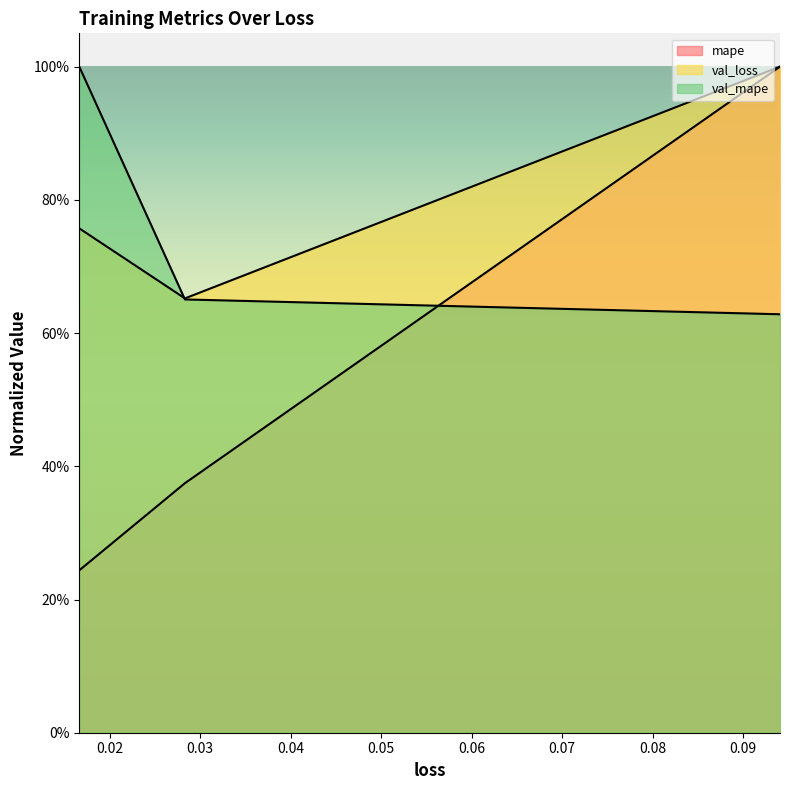

At which category is the sum across all series the highest?

0.09408675134181976